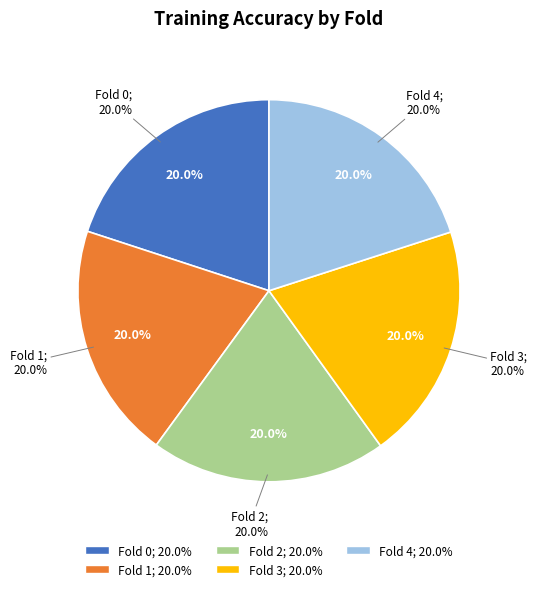

To the nearest percent, what is the combined percentage of Fold 4 and Fold 0?

40%